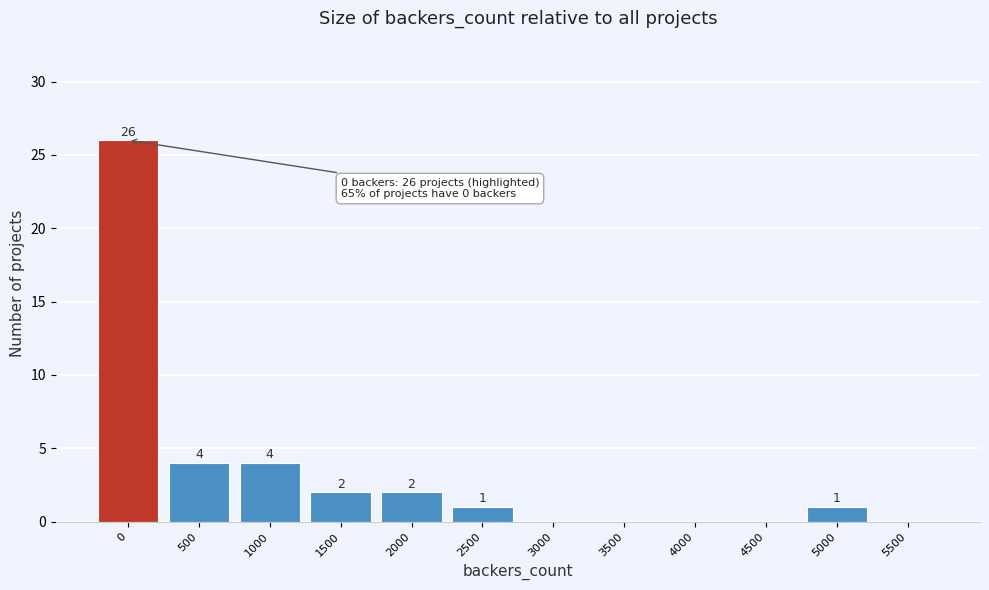

Reading right to left, what are all the values shown in this chart?

5500=0	5000=1	4500=0	4000=0	3500=0	3000=0	2500=1	2000=2	1500=2	1000=4	500=4	0=26